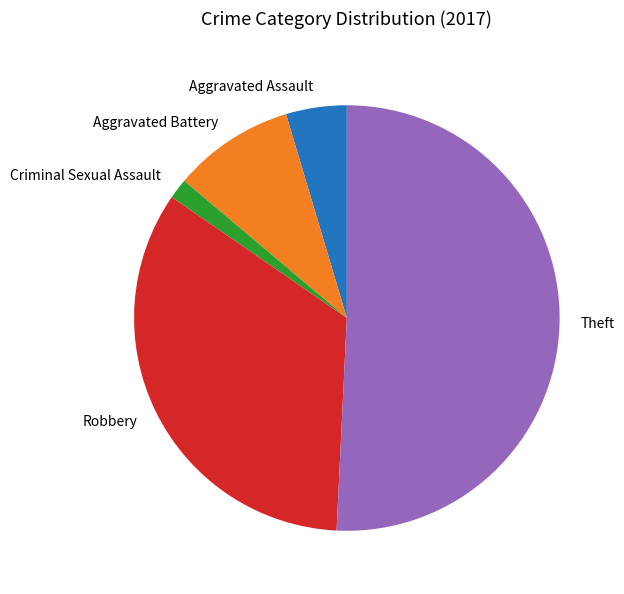

The Theft slice represents 64% of the pie. True or false?

False